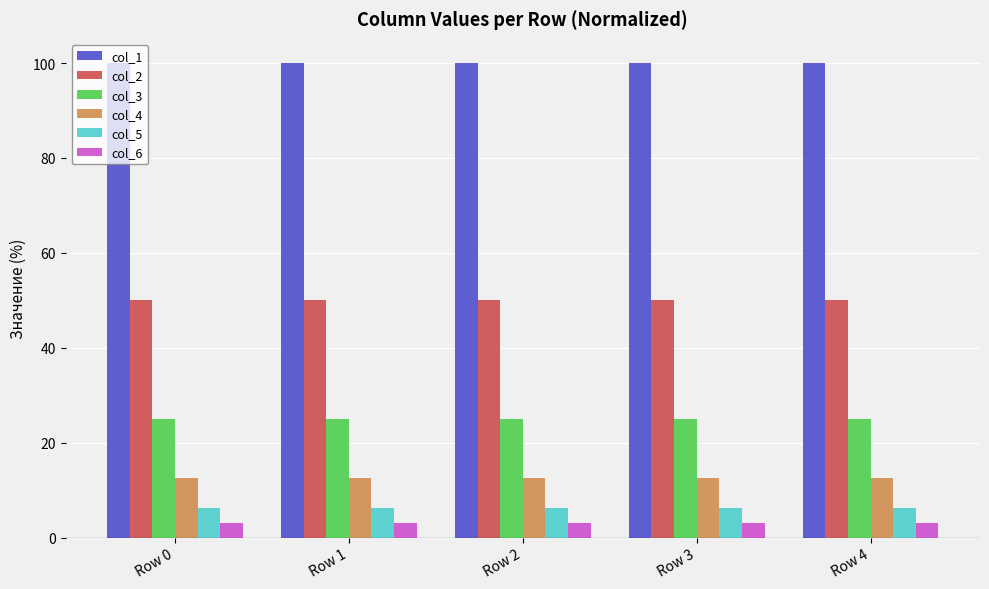

Are the bars horizontal?

No